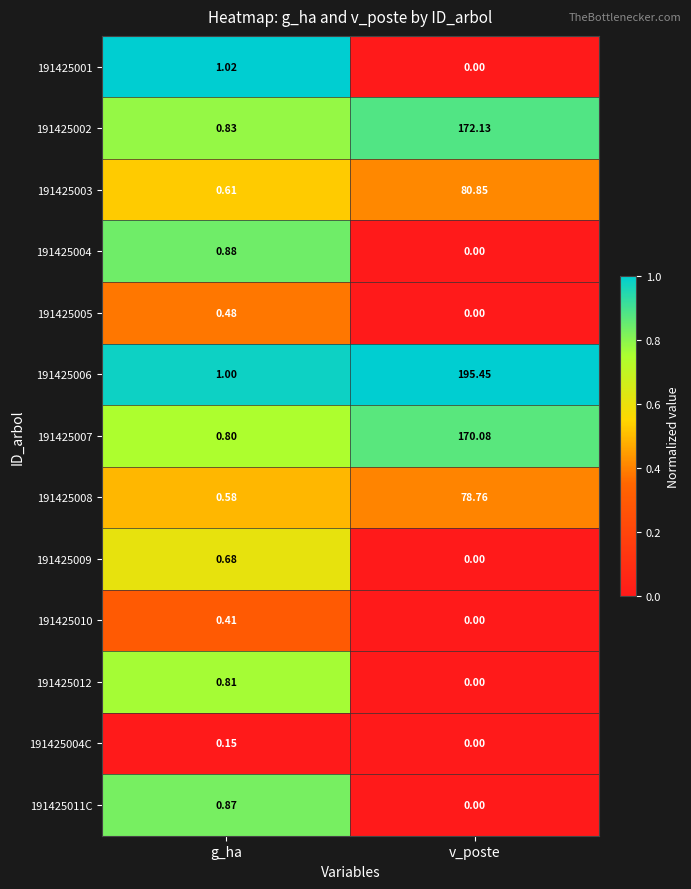

List the labels in order of 191425005 value, smallest first.

v_poste, g_ha